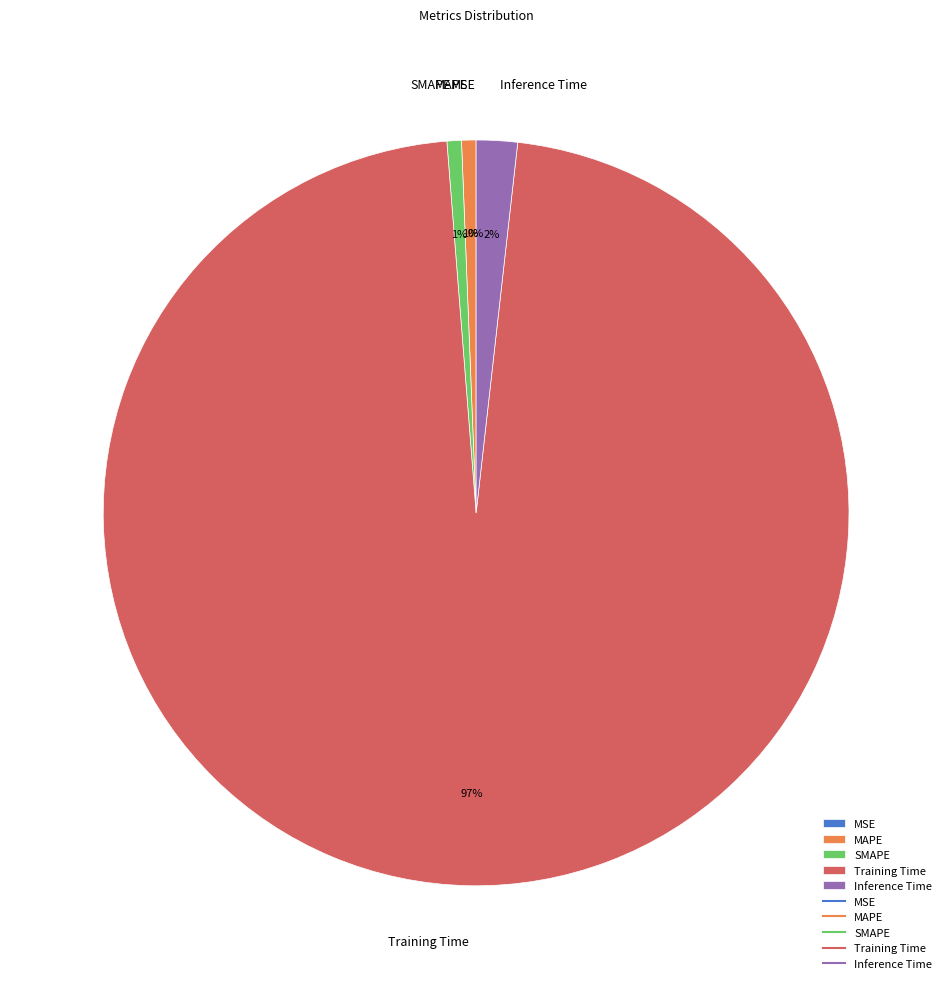

To the nearest percent, what is the difference between the MAPE and Inference Time slice percentages?

1%